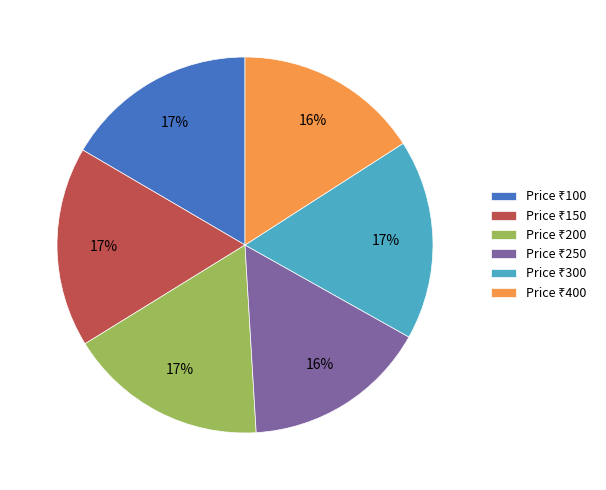

To the nearest percent, what is the difference between the largest and smallest slice percentages?

1%